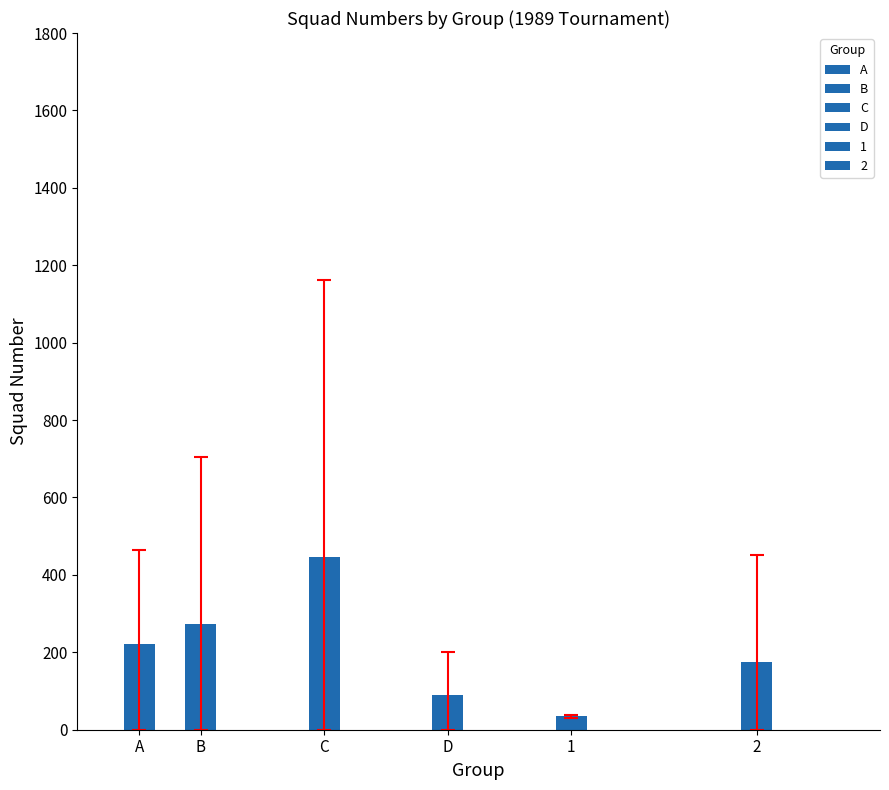

Is it true that the value at C-81 is 44?

False